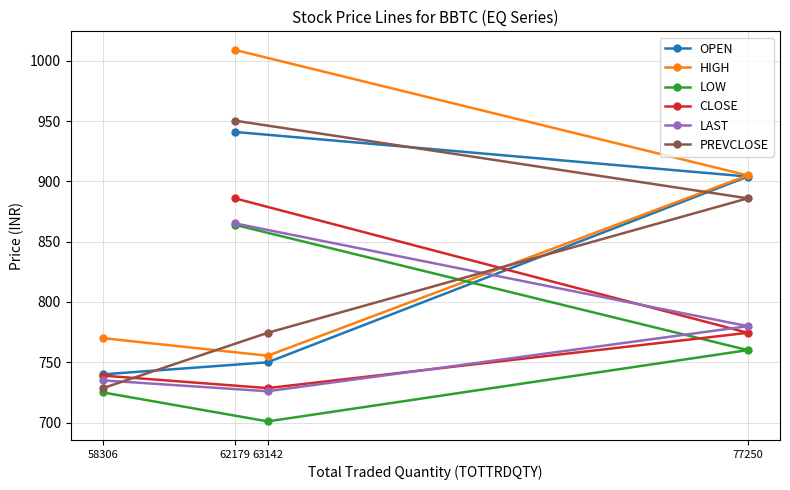

Which category has the highest value across all series?

62179